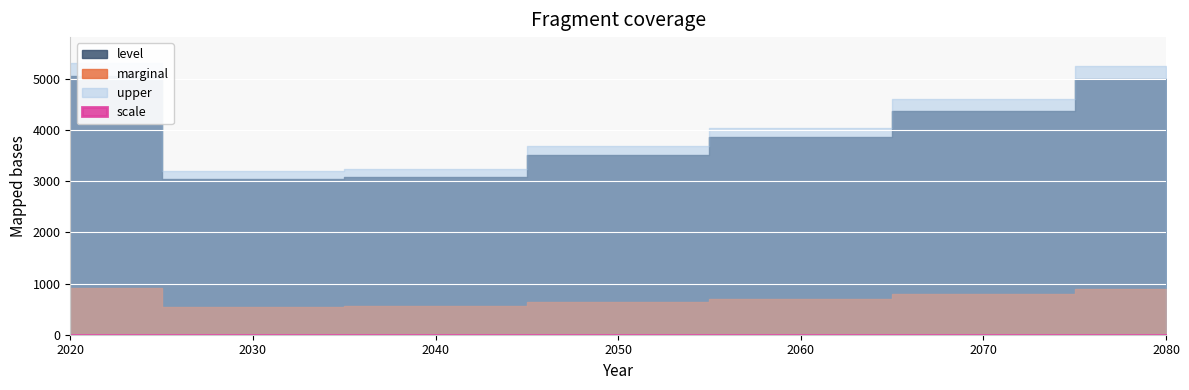

True or false: upper and marginal cross at least once.

False